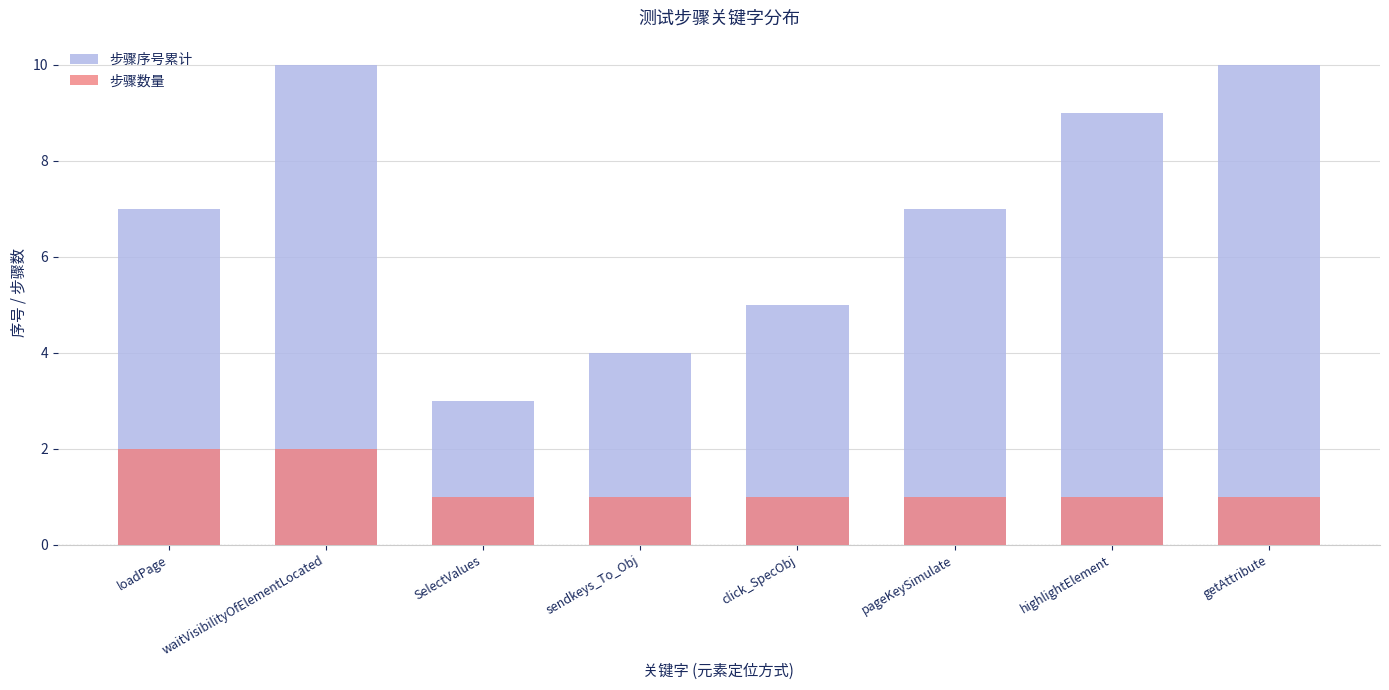

How many groups of bars are there?

8